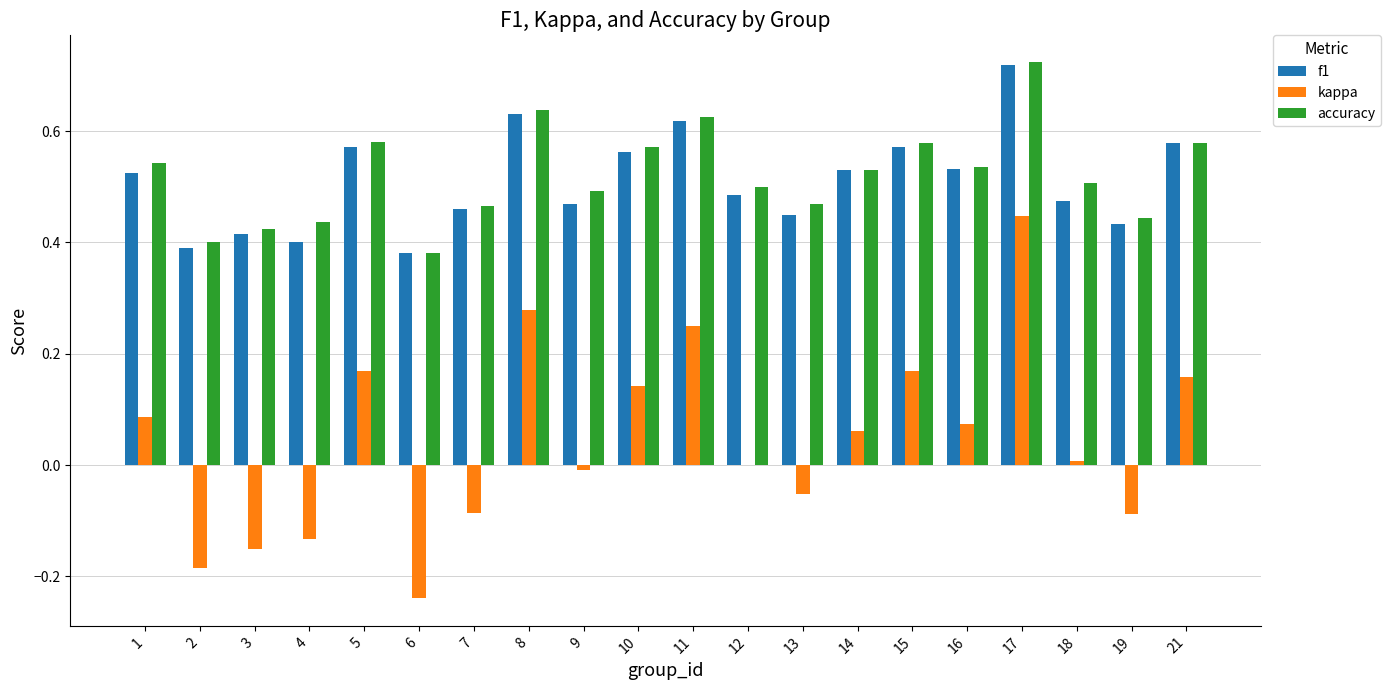

At which category does the chart reach its peak across all series?

17